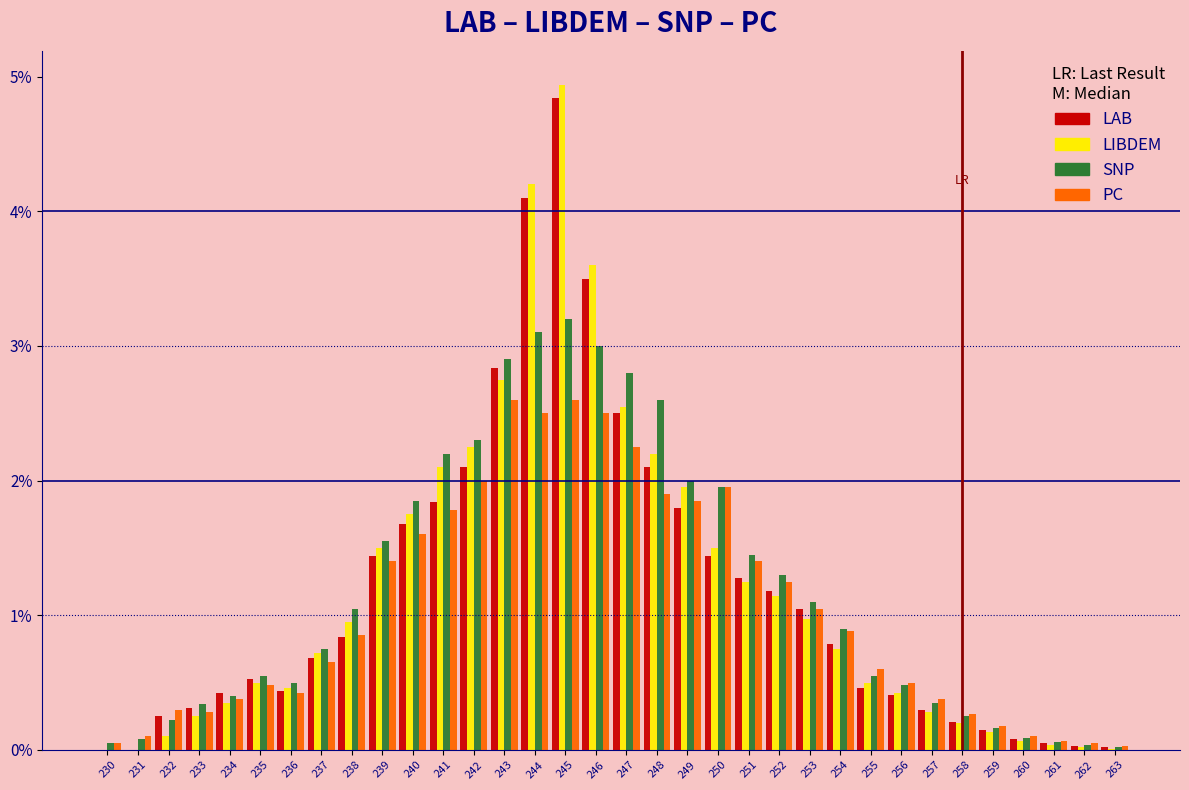

What is the sum of all LAB values?

39.7